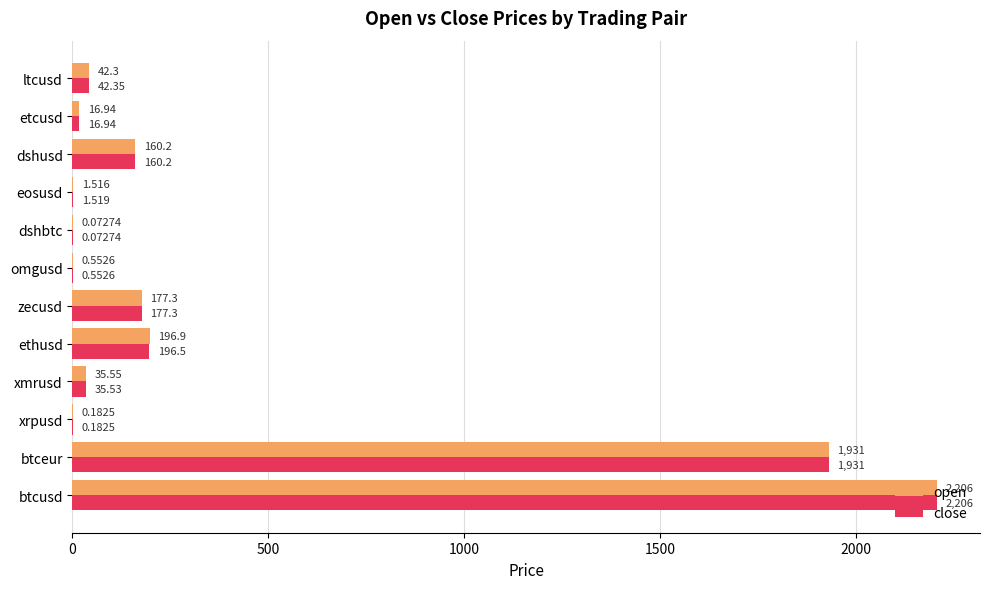

At which label is open closest to 1102?

btceur